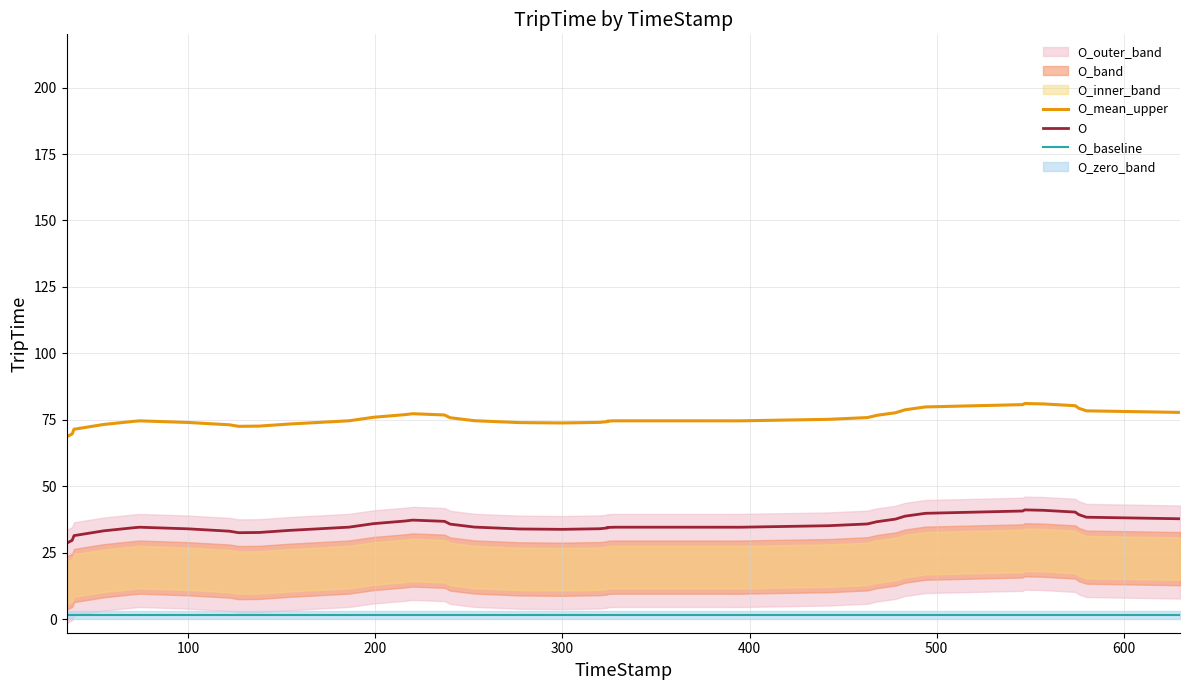

Which series has the largest total across all categories?

O_mean_upper